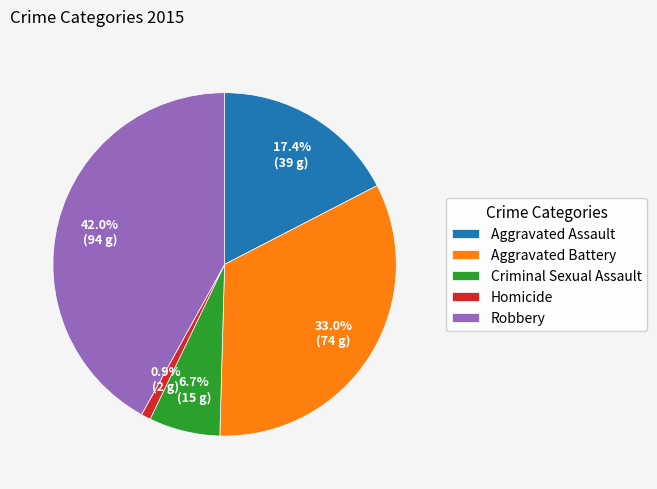

True or false: Robbery accounts for 42% of the total.

True